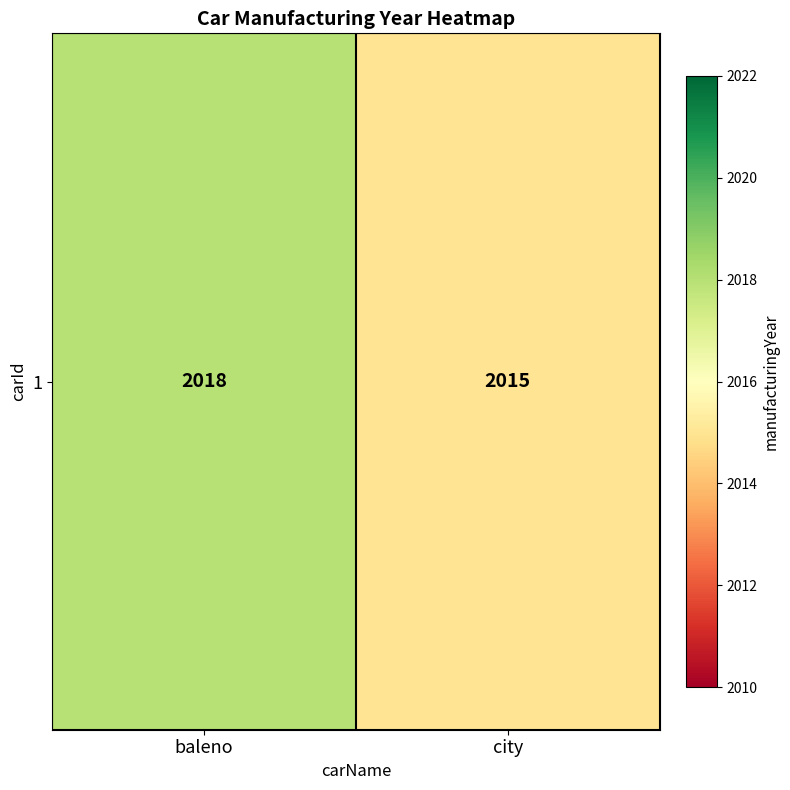

Between city and baleno, which is larger?

baleno